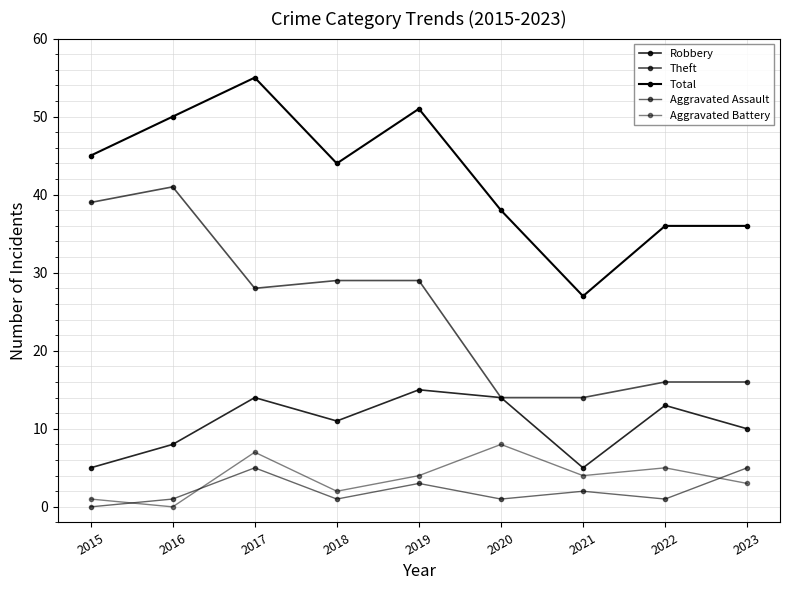

Which has a higher value, 2016 or 2023?

2023